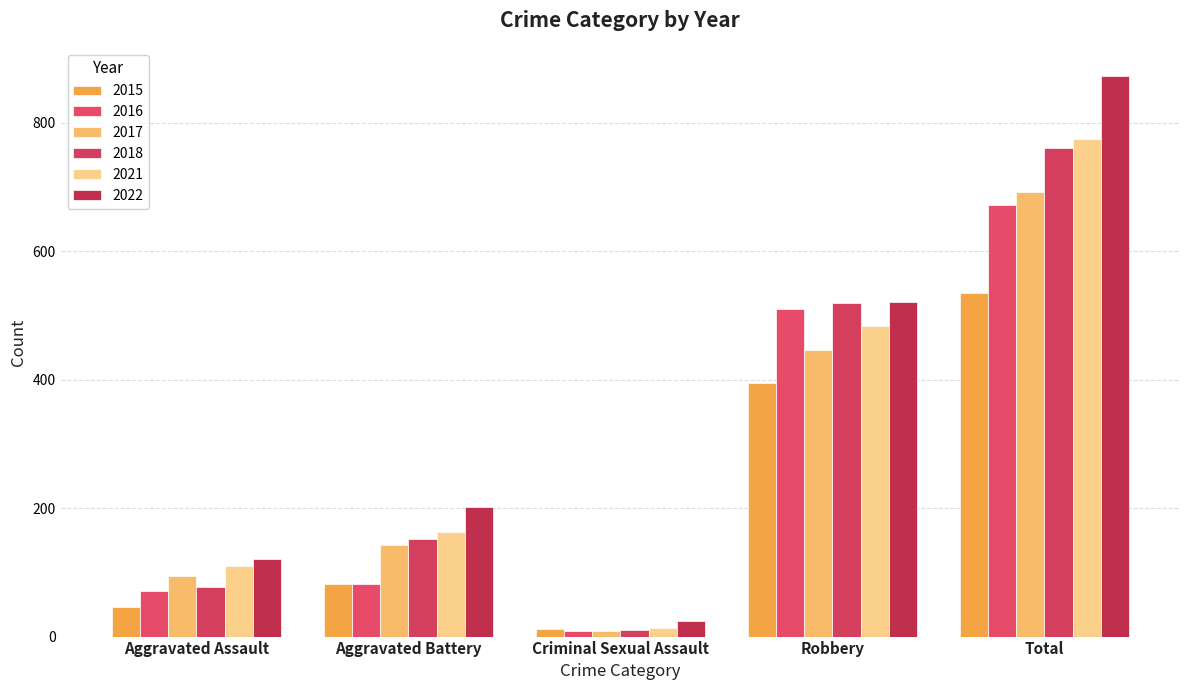

The 2016 series shows 218 at Total. True or false?

False